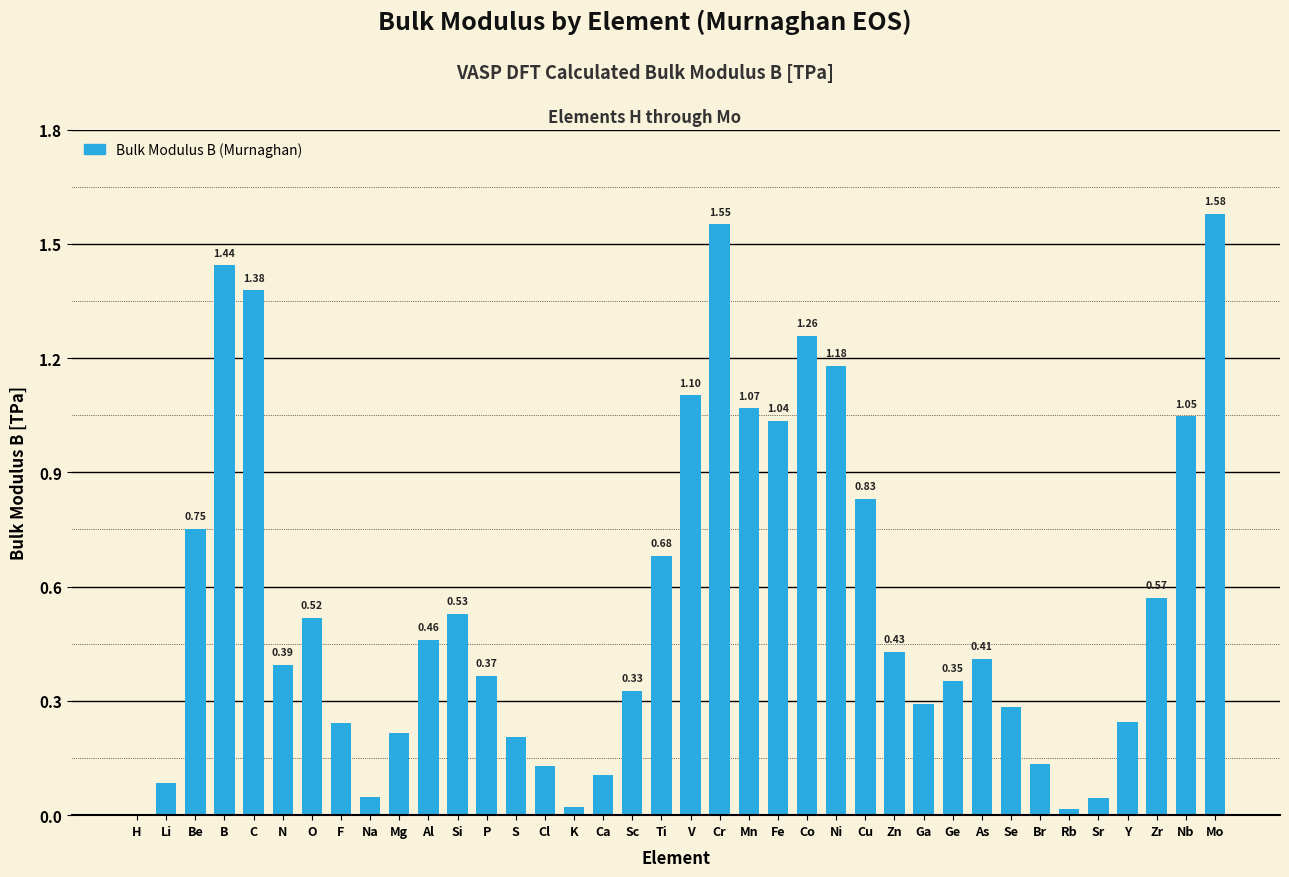

What is the sum of all values?

21.3